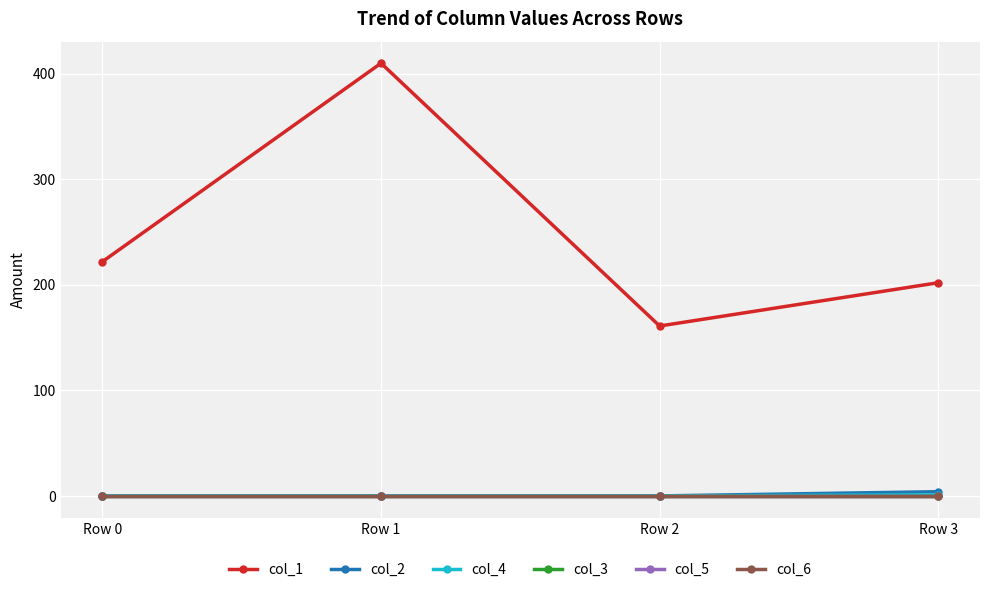

At which label is col_2 closest to 2?

Row 0